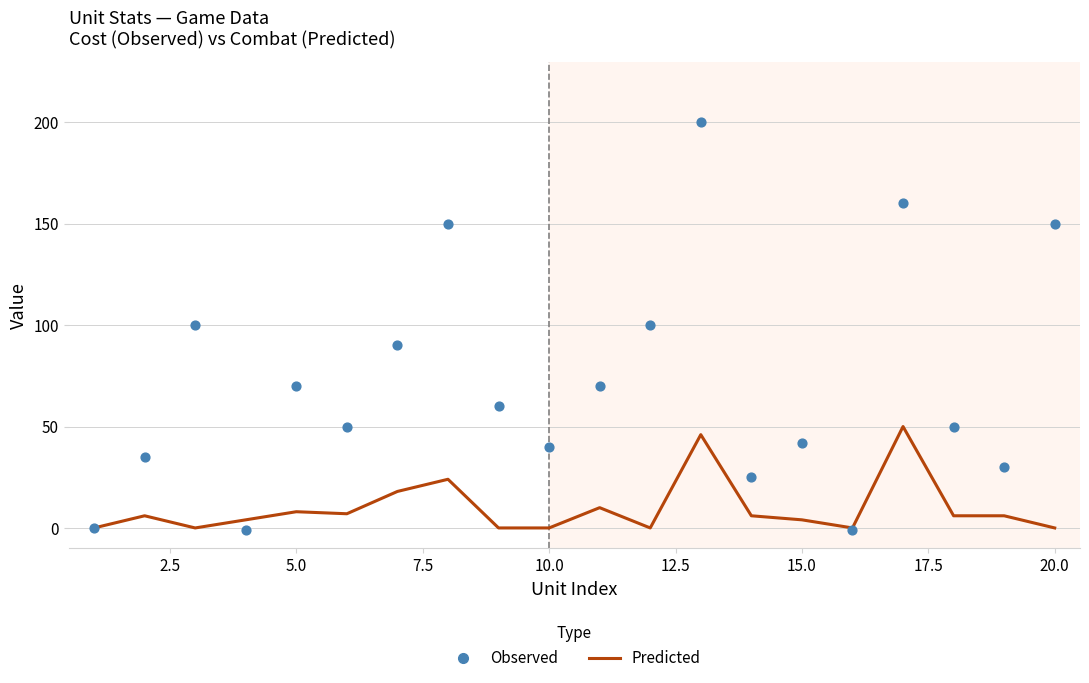

Which series has the largest Y range (max minus min)?

Observed